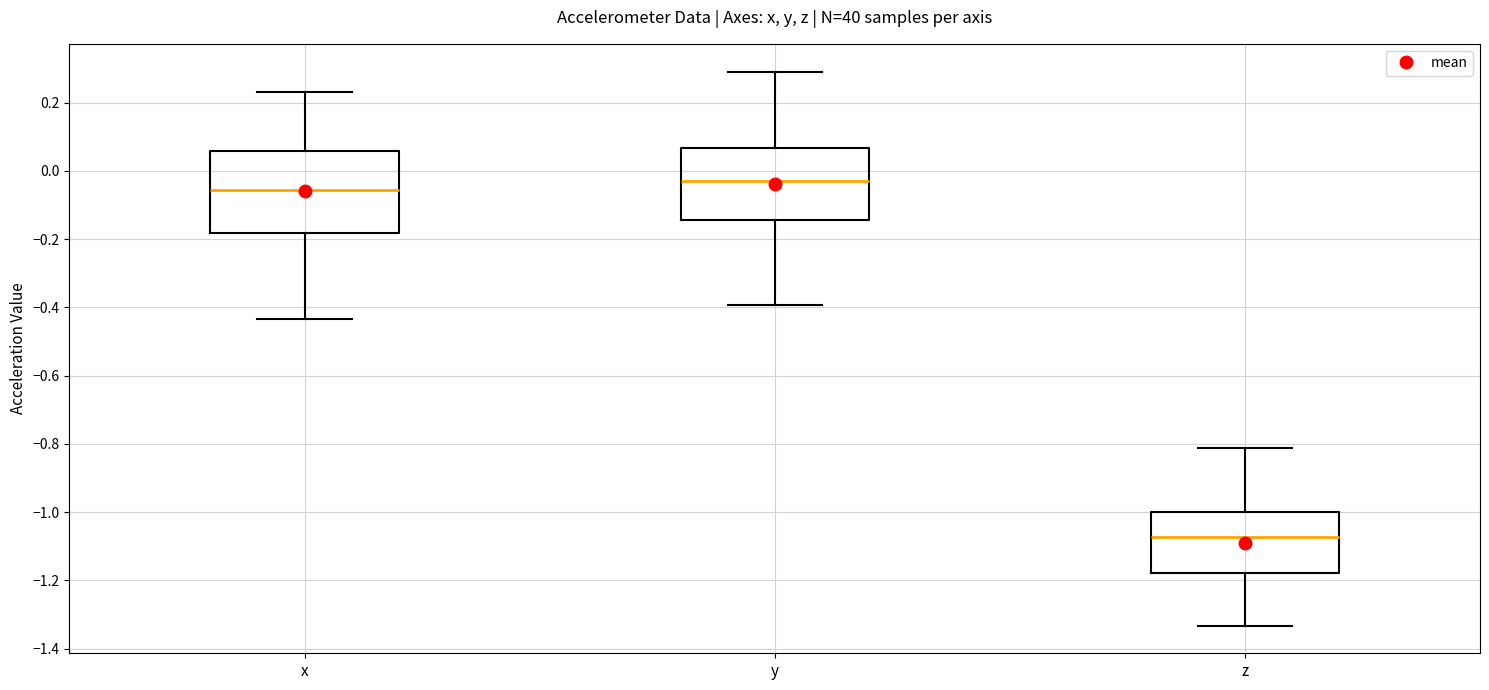

Reading left to right, read every box against the y-axis: the position of its median line, the range the box covers, and the ends of its whiskers. The values are not printed on the chart, so give them approximately, as read against the axis.

x: median -0.06, box -0.18 to 0.06, whiskers -0.44 to 0.24
y: median -0.02, box -0.14 to 0.06, whiskers -0.40 to 0.30
z: median -1.08, box -1.18 to -1.00, whiskers -1.34 to -0.82